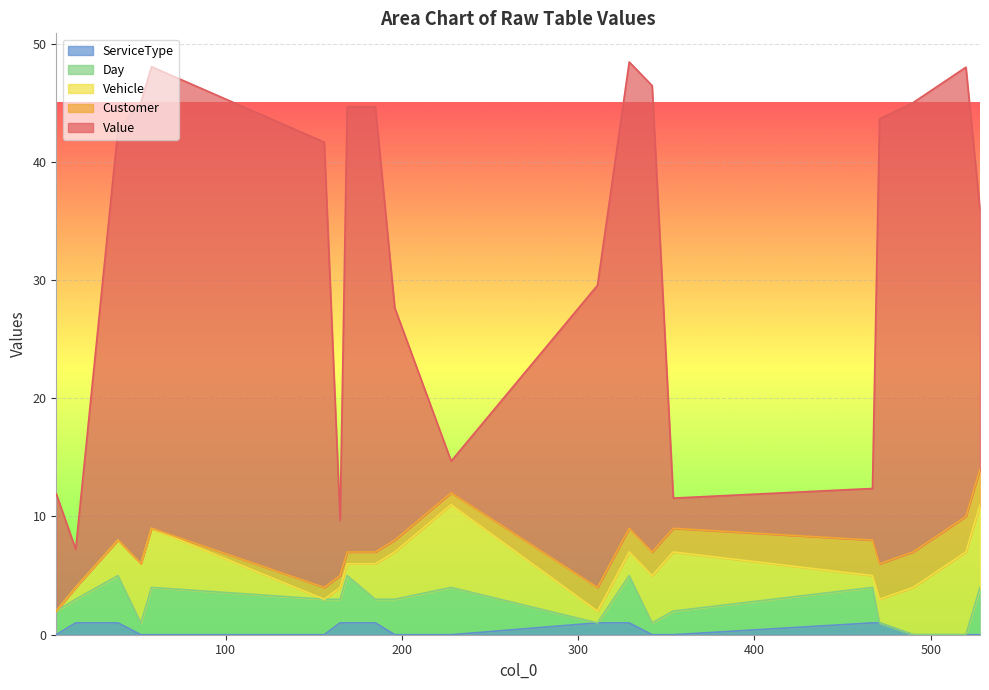

What is the total value across all series at 490?

45.0